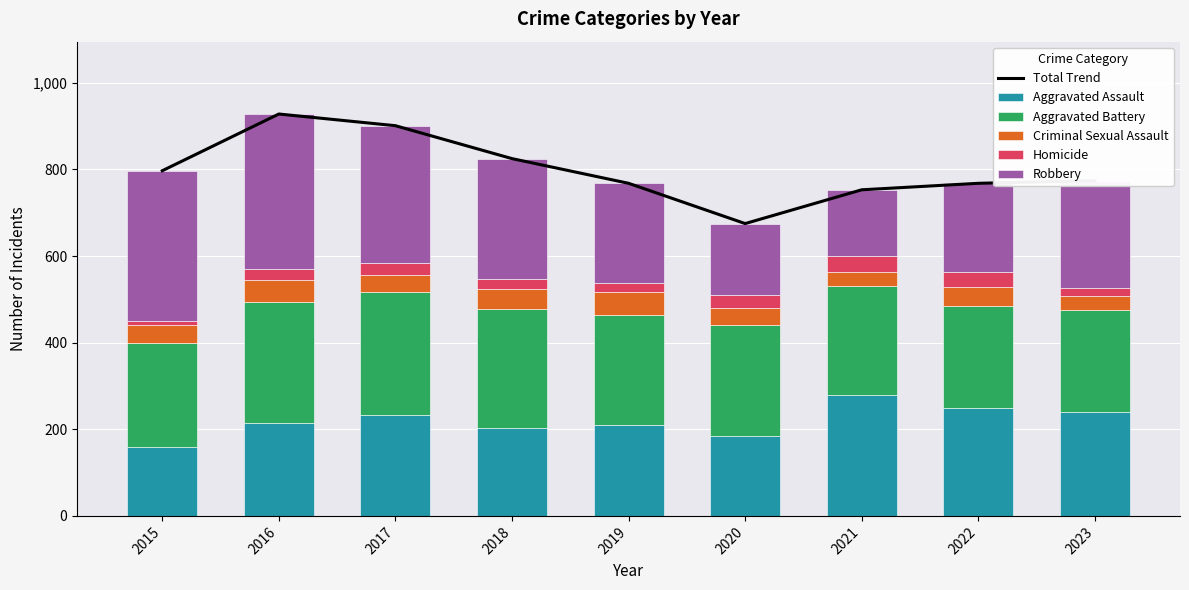

The value of Homicide at 2017 is 27. True or false?

True